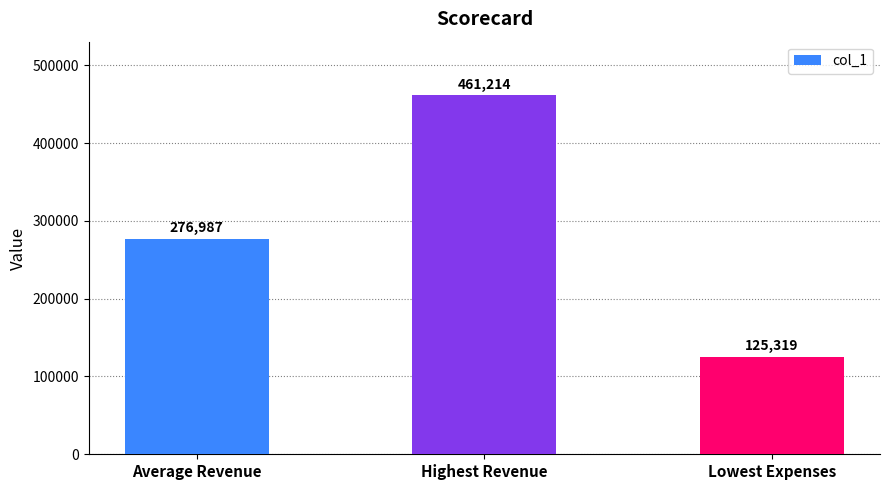

What is the ratio of the value at Average Revenue to the value at Highest Revenue?

0.6